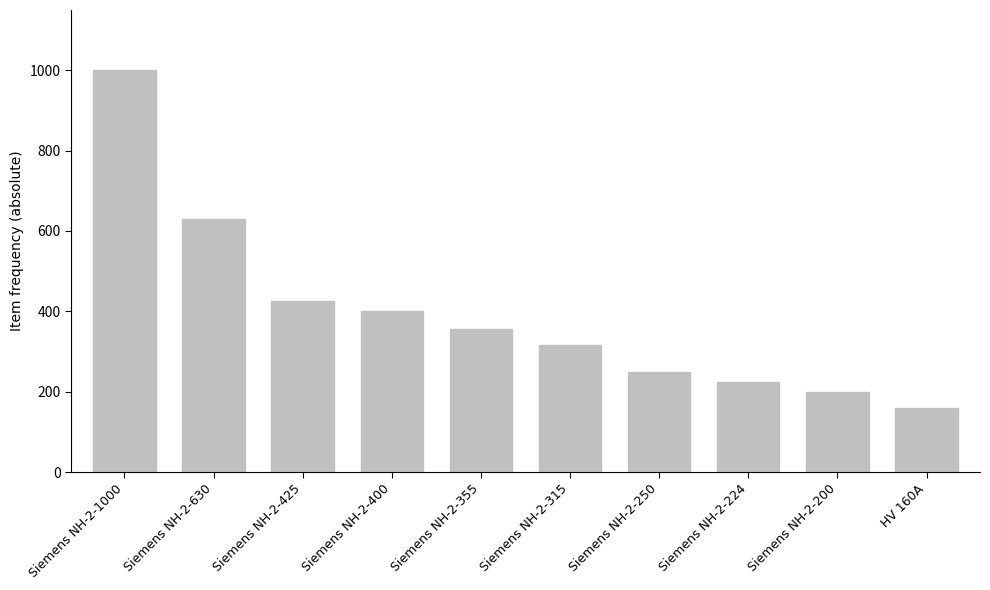

Reading right to left, list all the values displayed in this chart.

160	200	224	250	315	355	400	425	630	1000